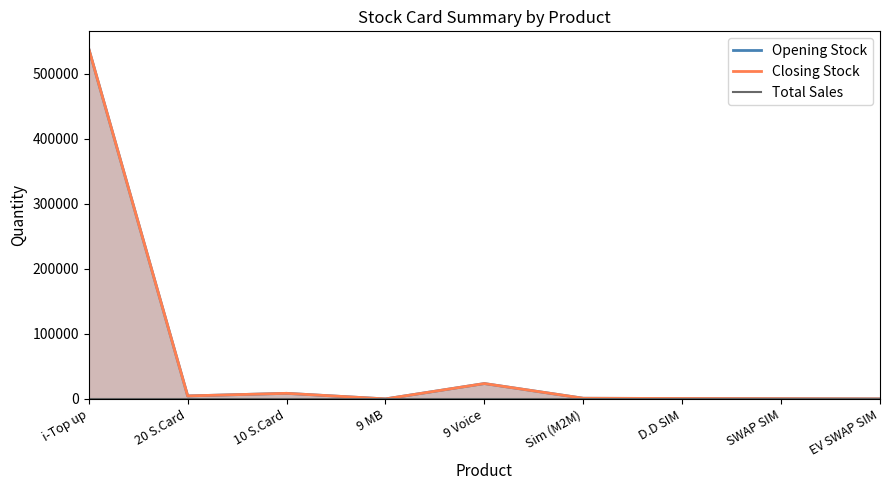

The Total Sales series shows 0 at 10 S.Card. True or false?

True